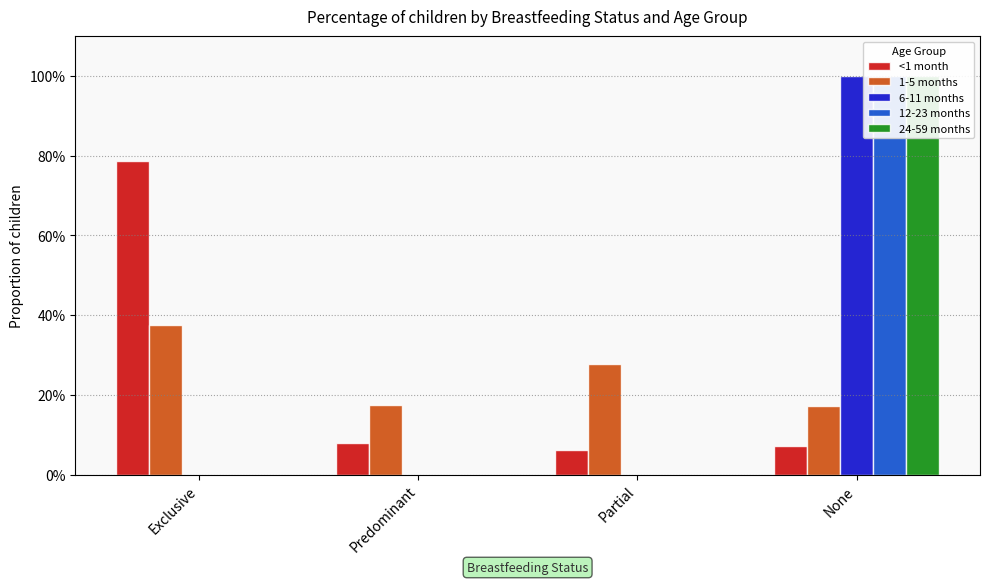

How many bars are there in each group?

5